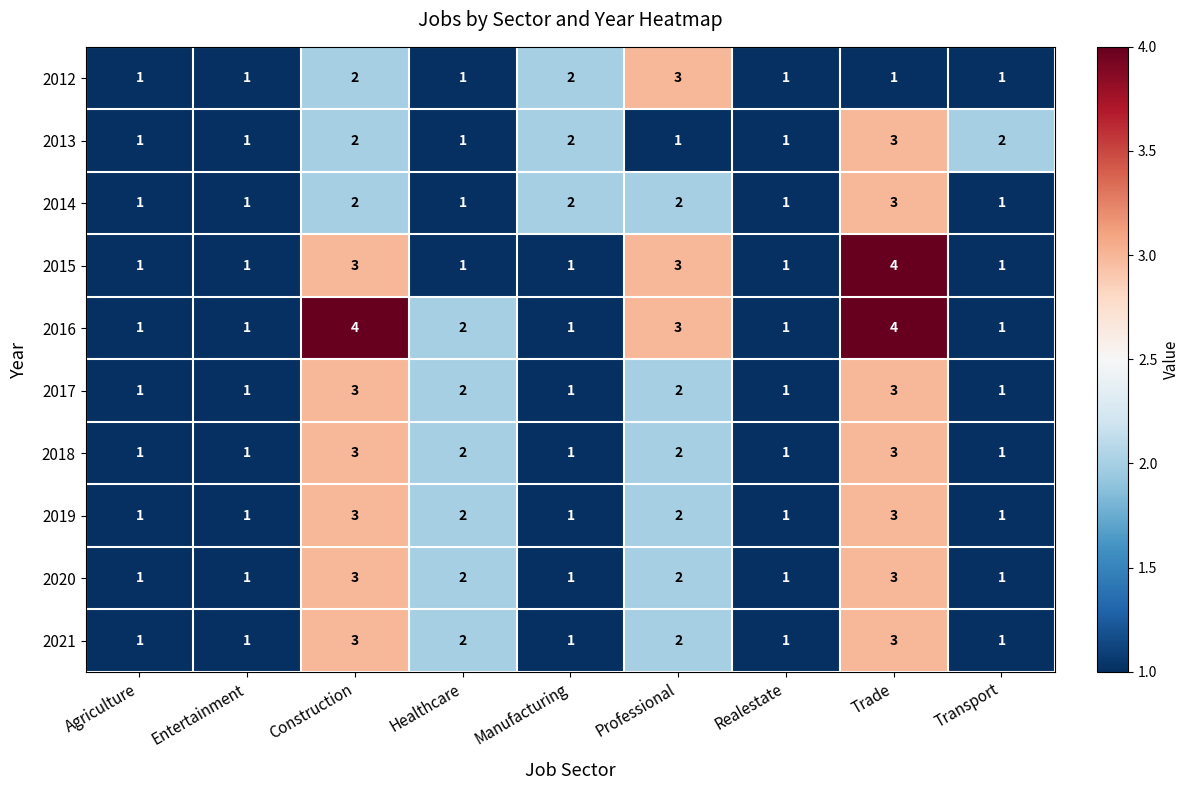

What is the highest value of the 2018 series?

3